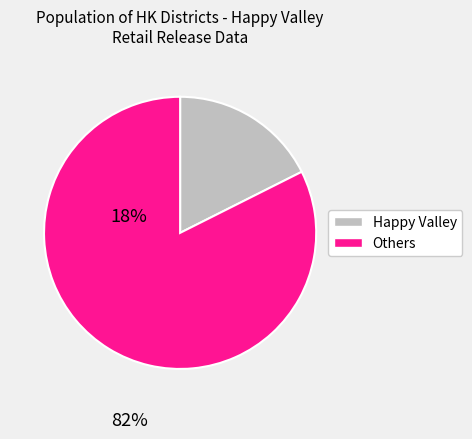

Does any single category account for the majority?

Yes